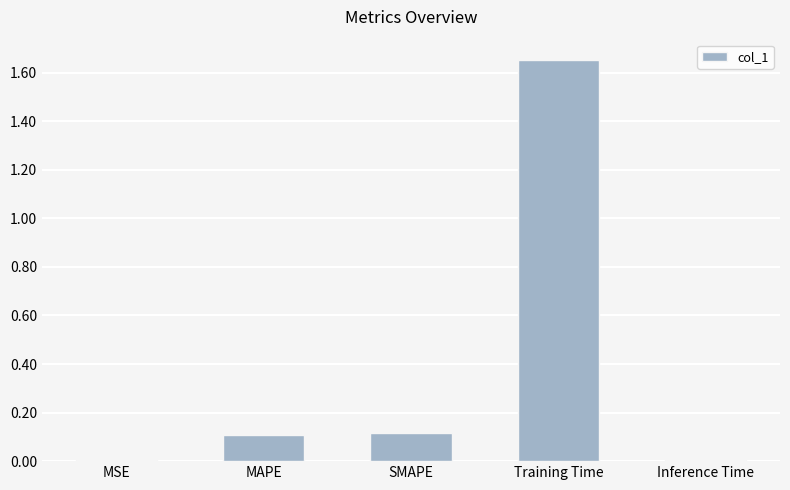

Which category has the highest value across all series?

Training Time